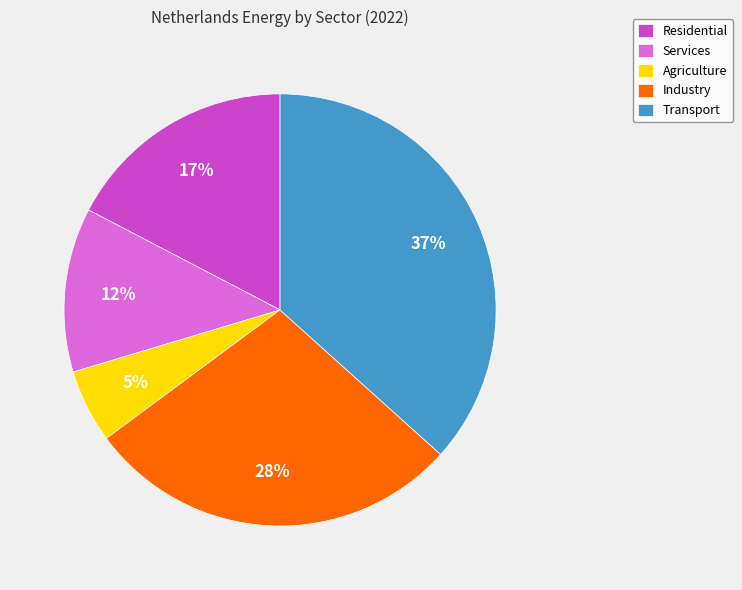

Between Transport and Residential, which is larger?

Transport